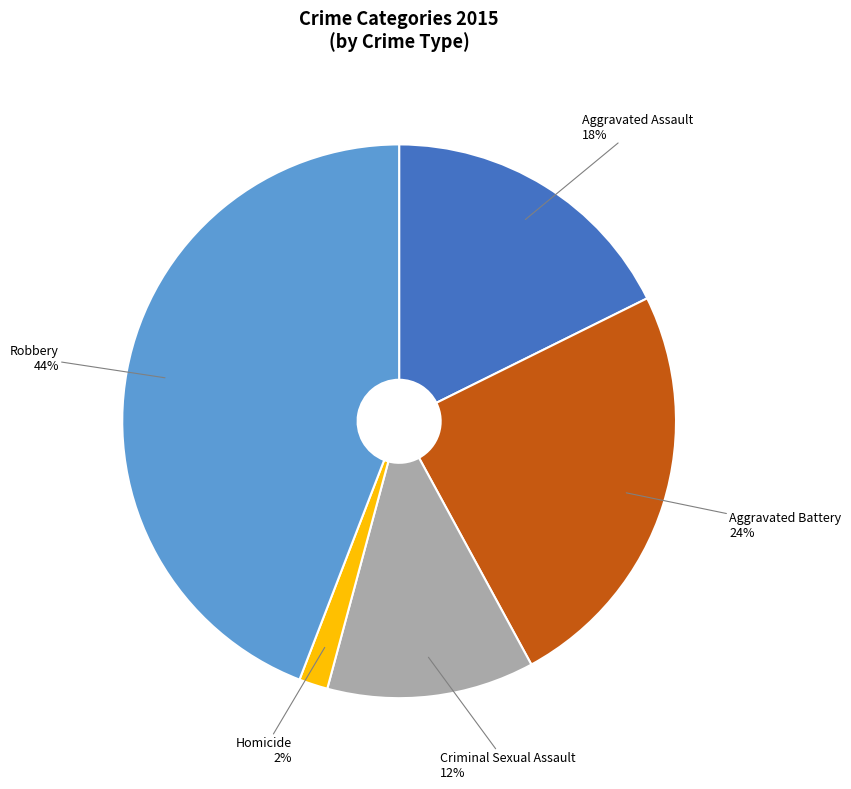

Which slice is the smallest?

Homicide